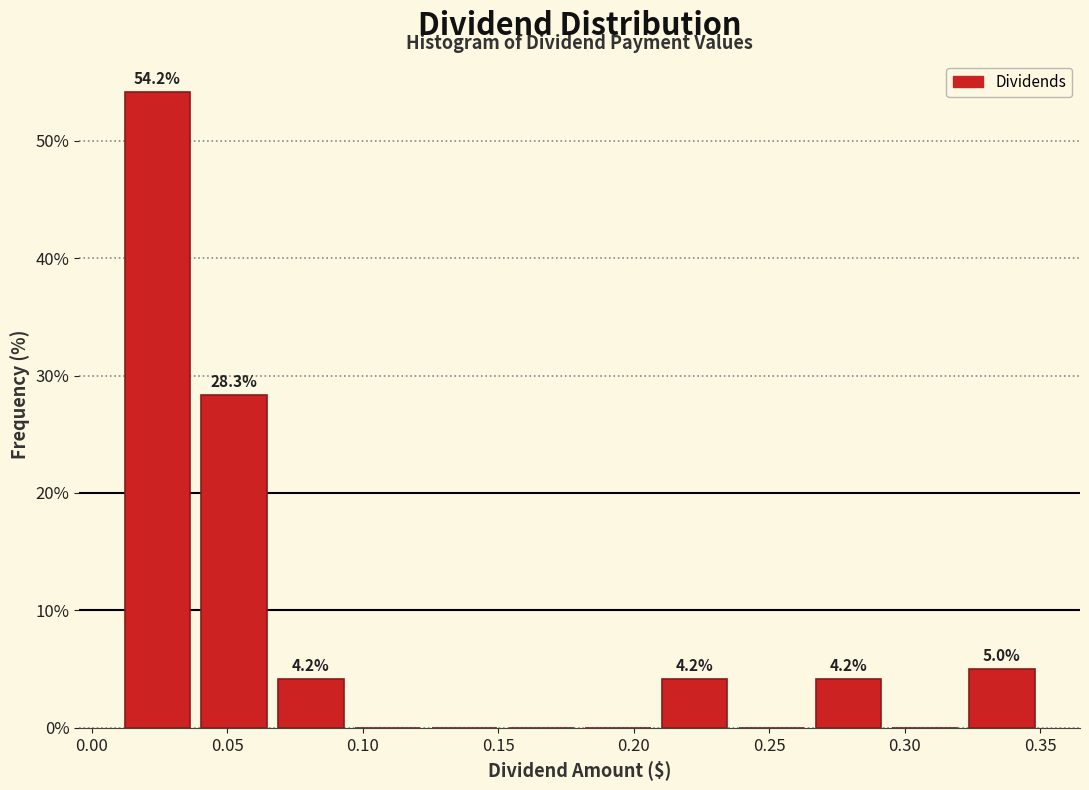

Which range on the x-axis has the tallest bar?

0.010 to 0.040